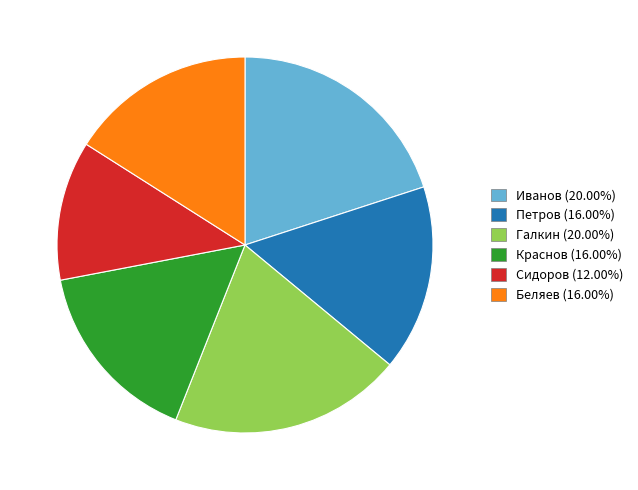

What is the ratio of the value at Петров to the value at Краснов?

1.0